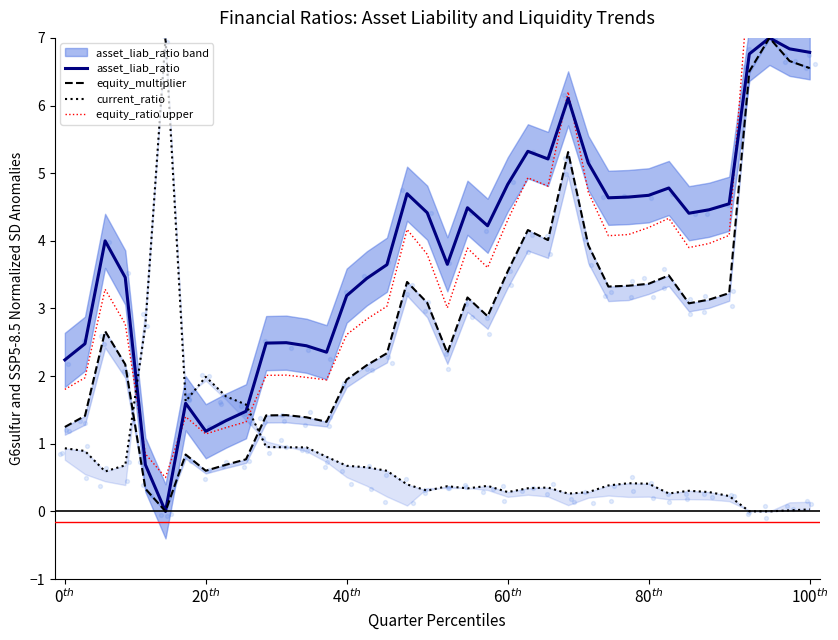

Which series has the widest spread of Y values?

equity_ratio upper